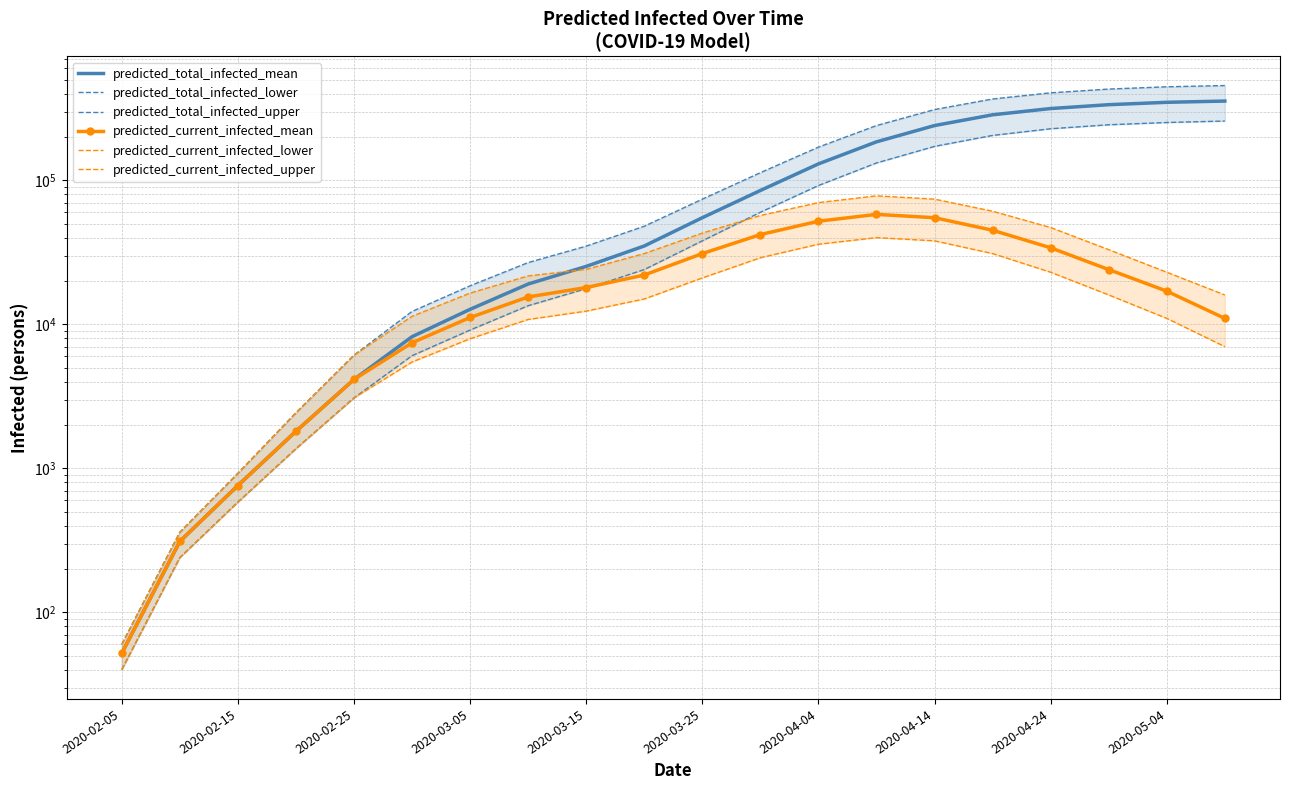

Which category has the lowest value across all series?

2020-02-05